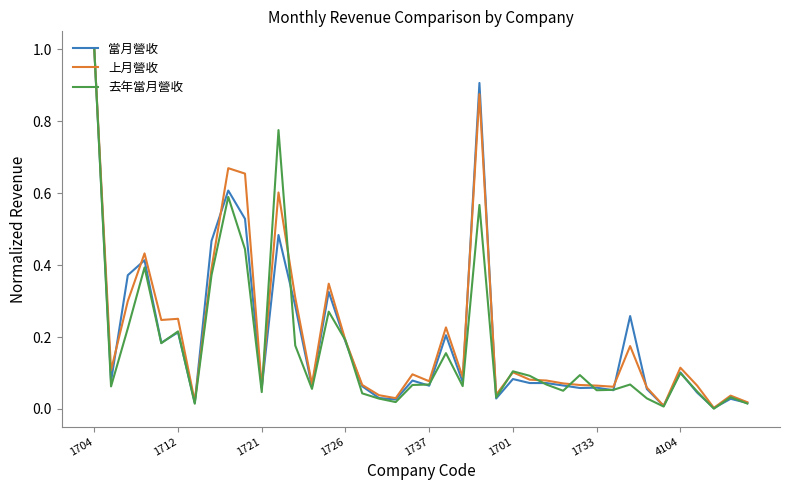

What is the maximum value shown in the chart?

1.0